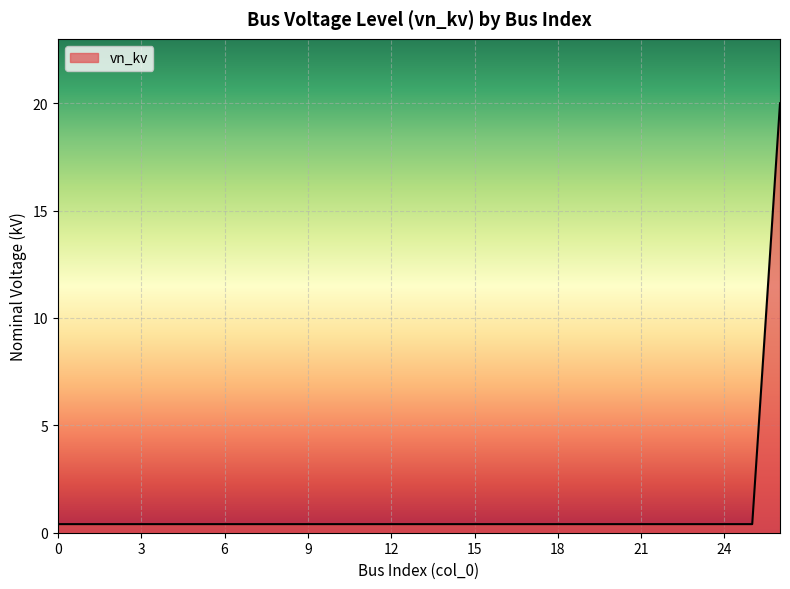

Does the chart display data point markers on the line(s)?

No